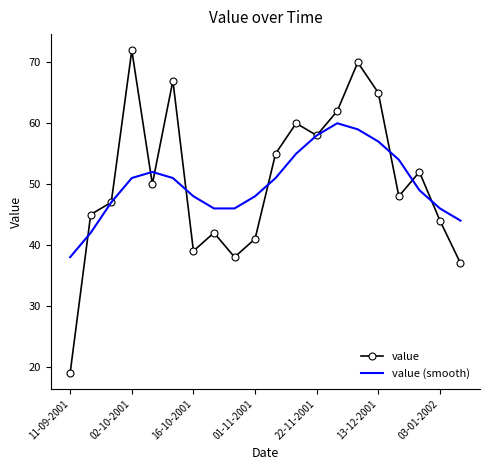

Which series has the largest range (max minus min)?

value